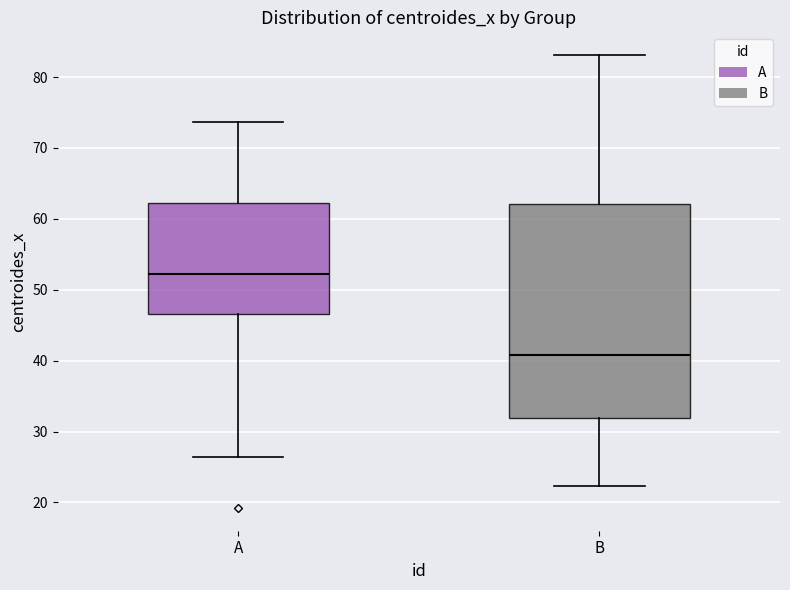

Where does the lower whisker of the box for B end on the y-axis? The values are not printed on the chart, so give them approximately, as read against the axis.

22